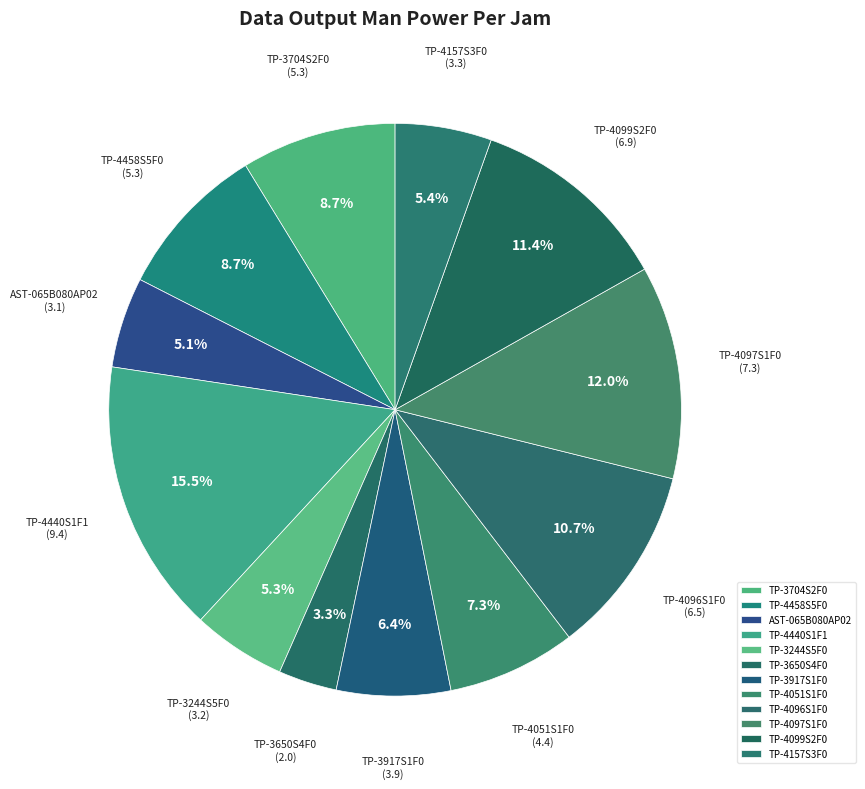

To the nearest percent, what percentage of the pie is AST-065B080AP02?

5%